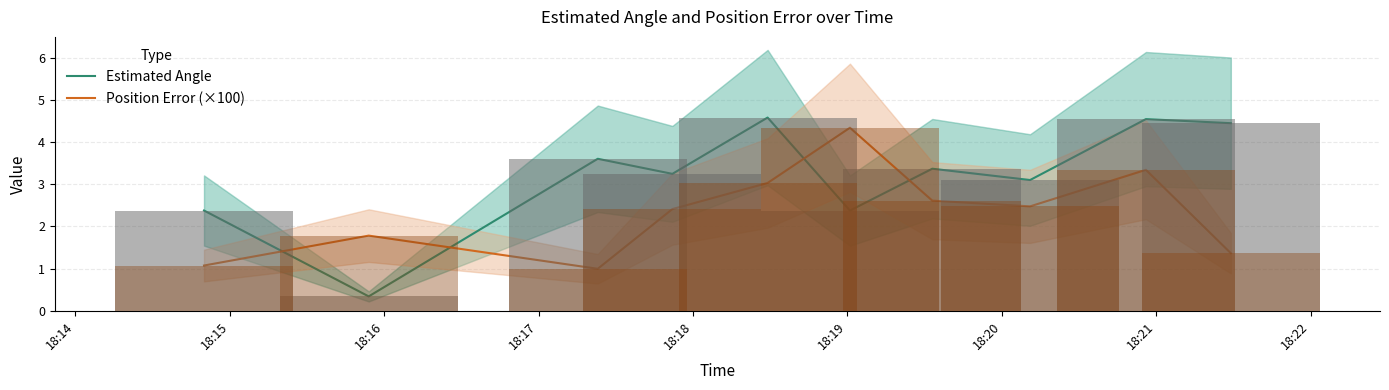

What is the greatest value displayed?

4.6